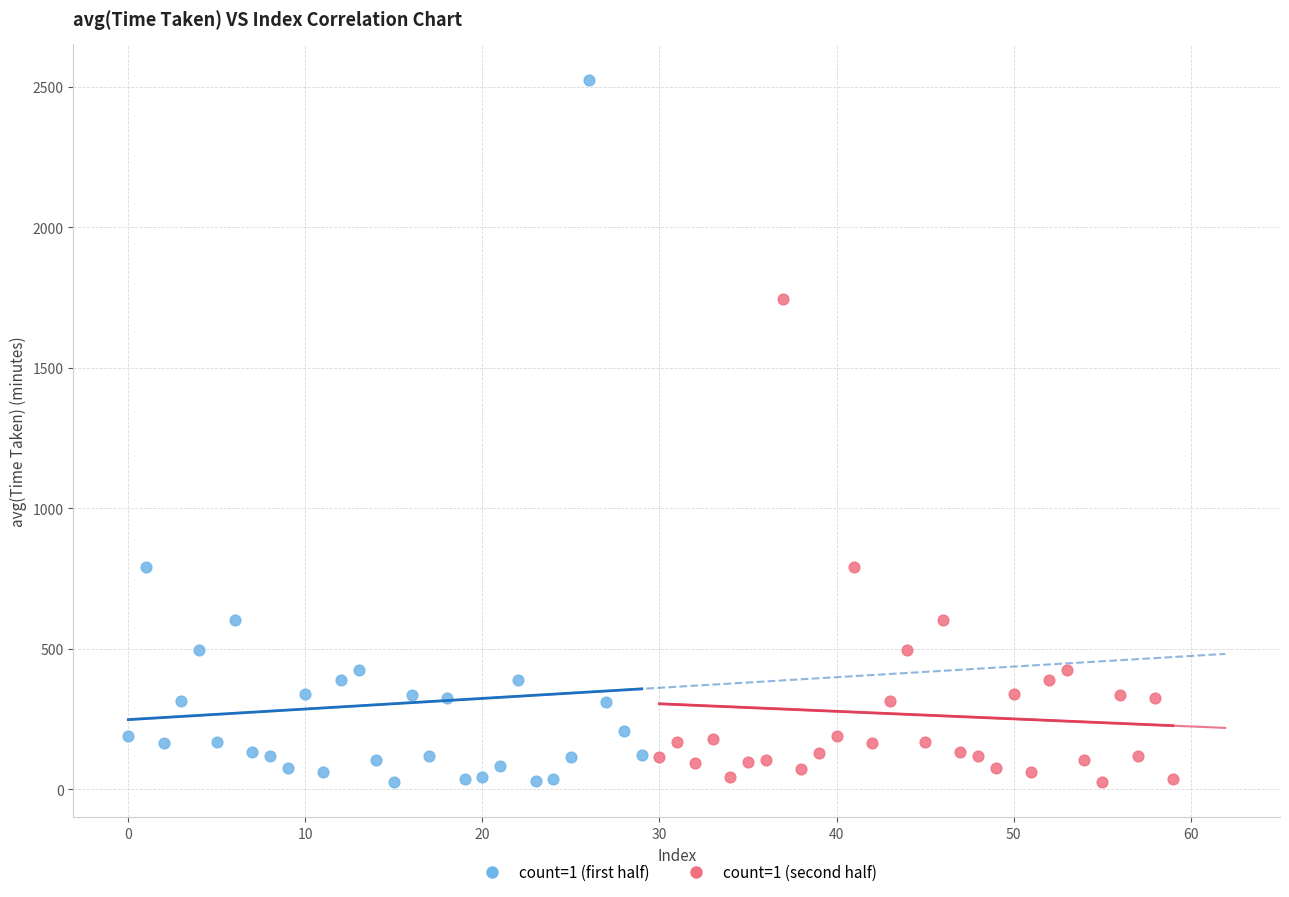

Which series contains the highest Y value?

count=1 (first half)